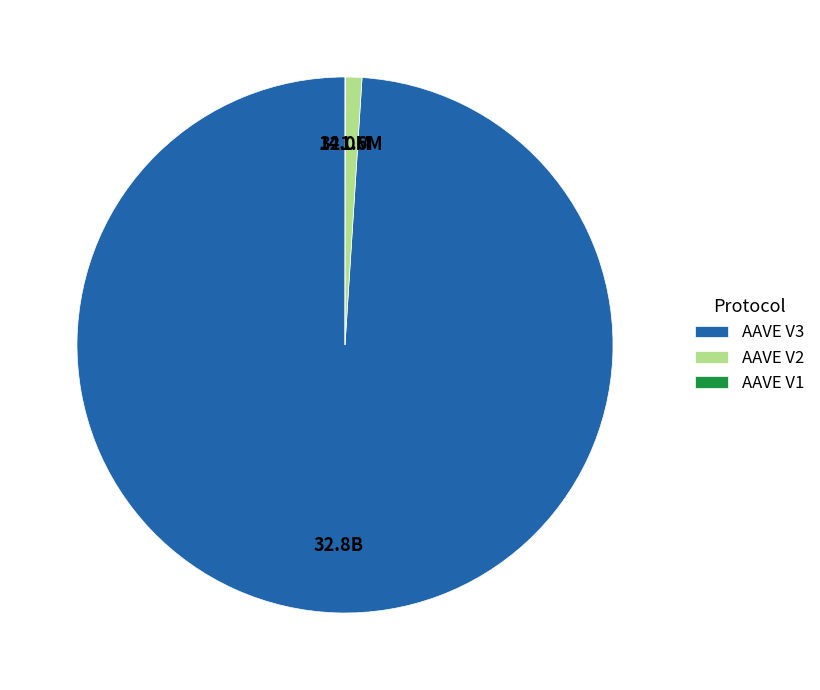

Is it true that AAVE V3 is 99% of the pie?

True